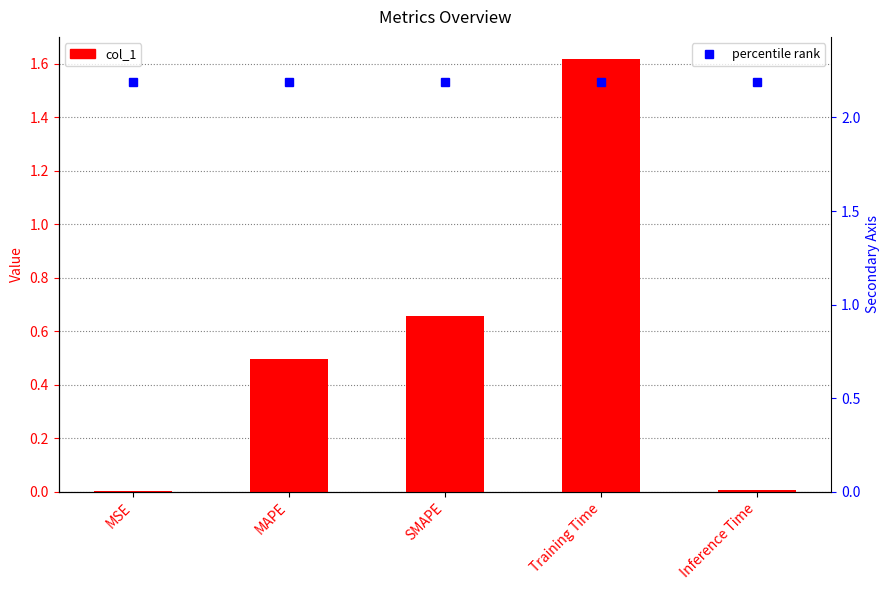

Reading left to right, what are all the values shown in this chart?

0.0	0.5	0.7	1.6	0.0